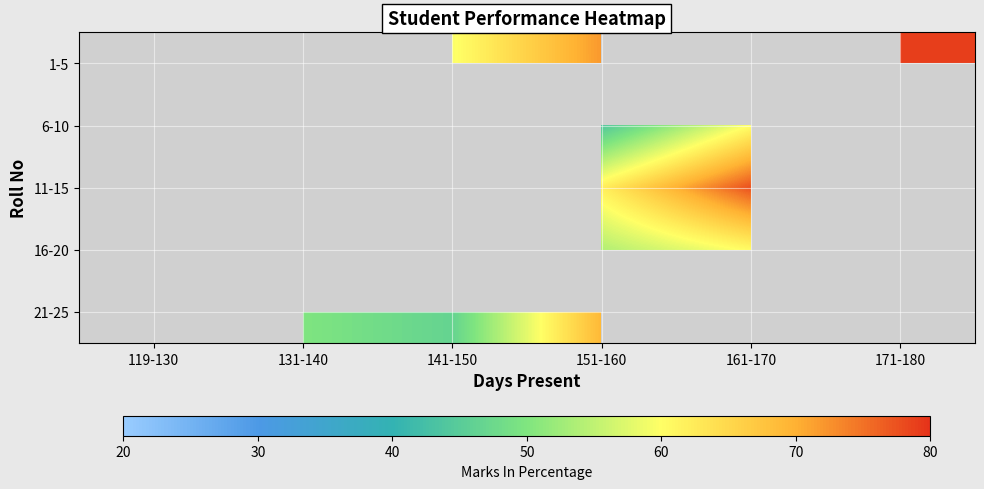

The 6-10 series shows 44.0 at 151-160. True or false?

True